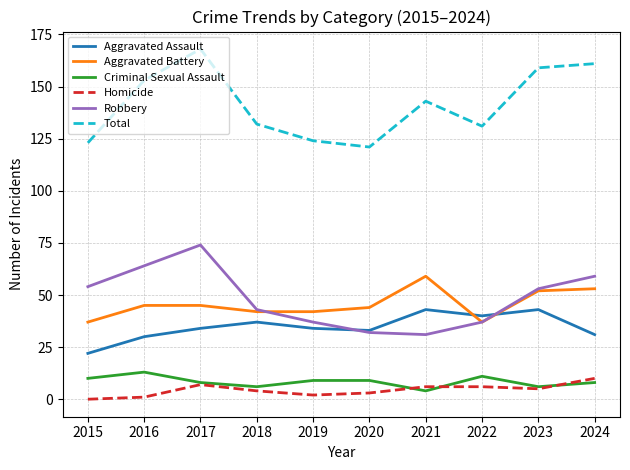

What is the sum of all Total values?

1415